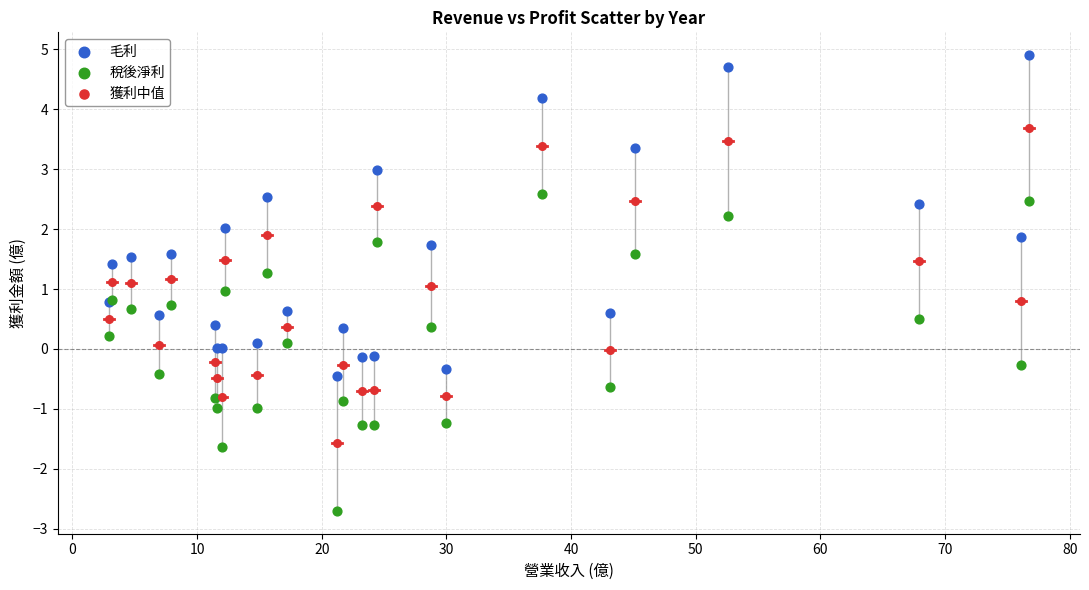

What is the X range (max minus min) for the scatter plot?

73.8